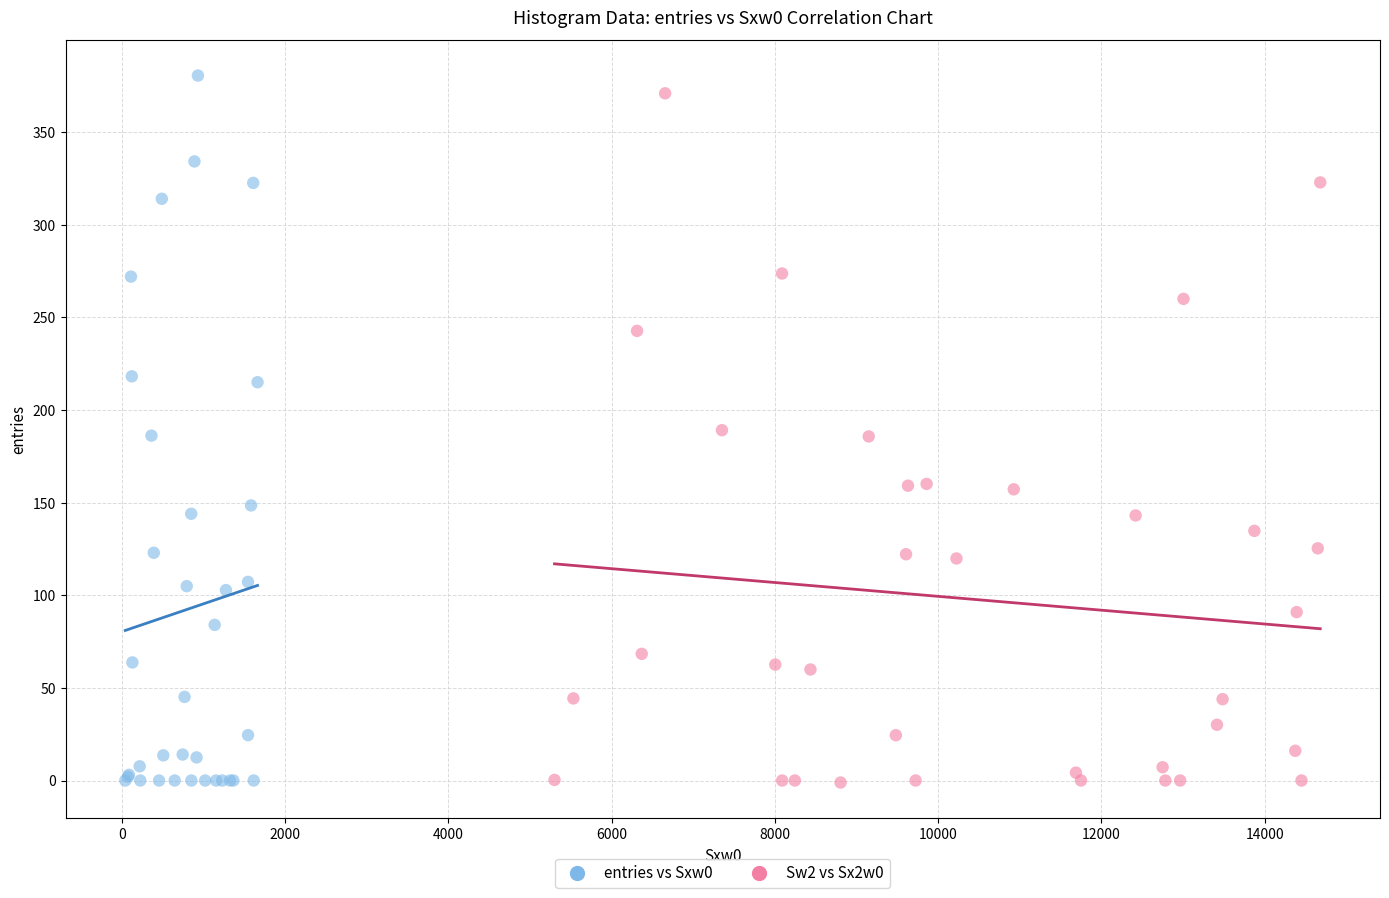

What are all the series names shown in the legend?

entries vs Sxw0, Sw2 vs Sx2w0